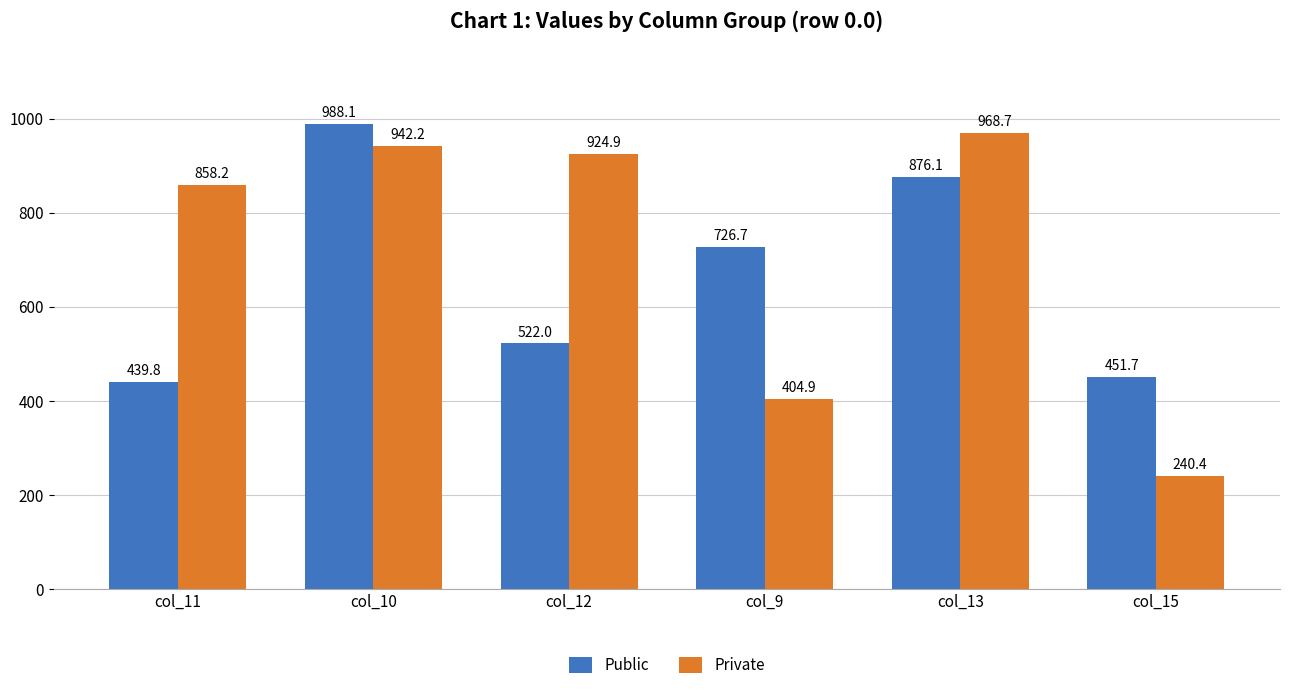

What is the difference between the highest and lowest values at col_10?

45.9